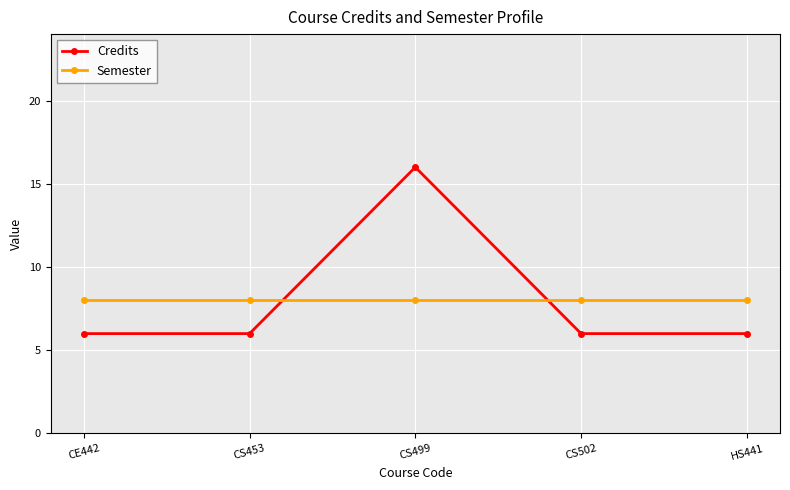

What is the label of the 4th point from the left?

CS502